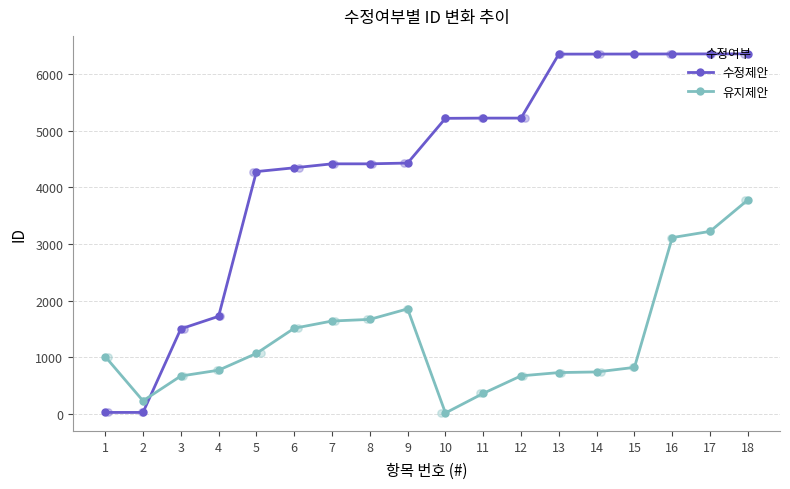

Is the value of 수정제안 at 4 greater than the value of 유지제안 at 16?

No